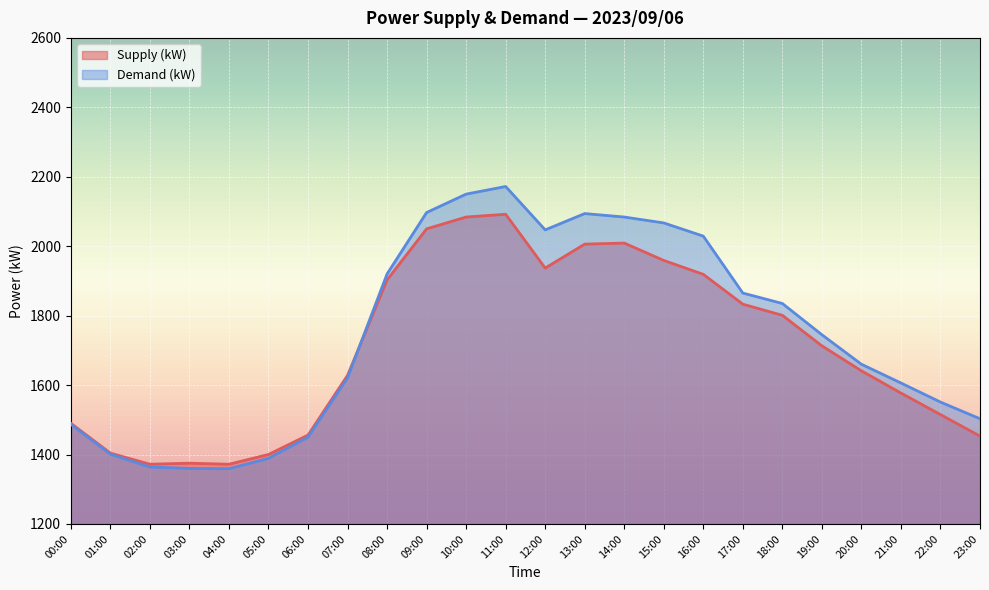

How many interior local peaks does the Supply (kW) series have?

3